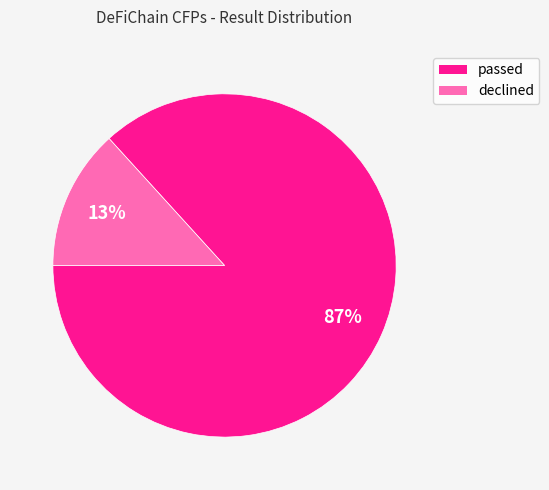

Is it true that passed is 87% of the pie?

True